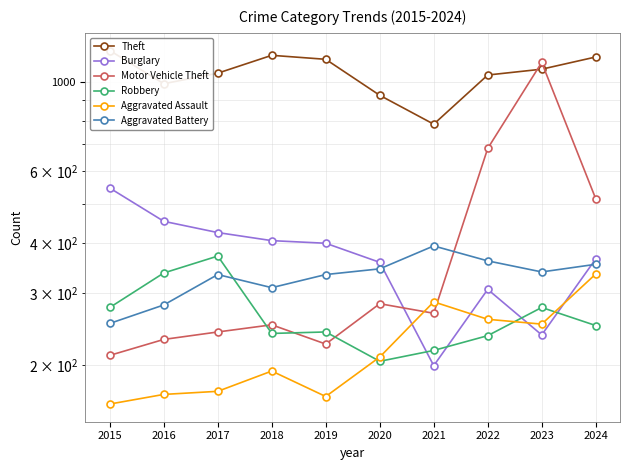

What is the highest value of the Motor Vehicle Theft series?

1115